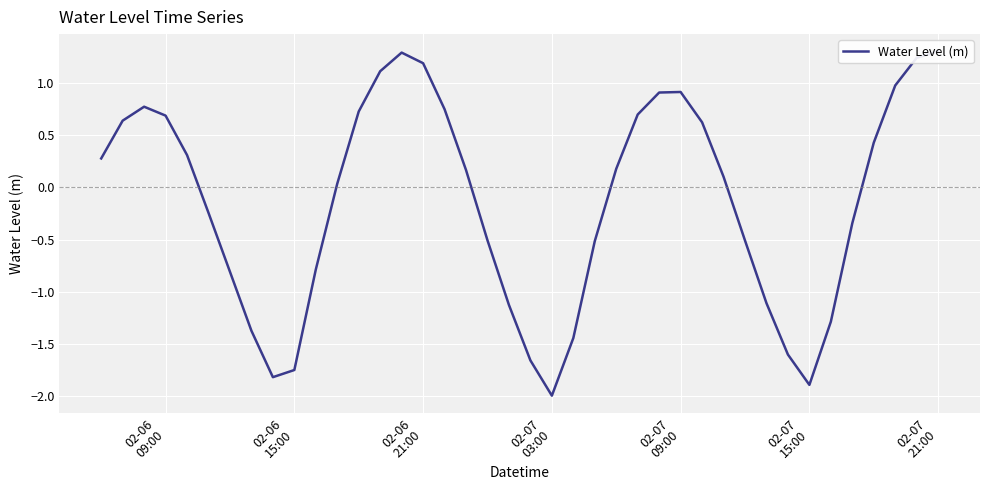

How many interior local valleys (lower than both neighbors) does the data have?

3